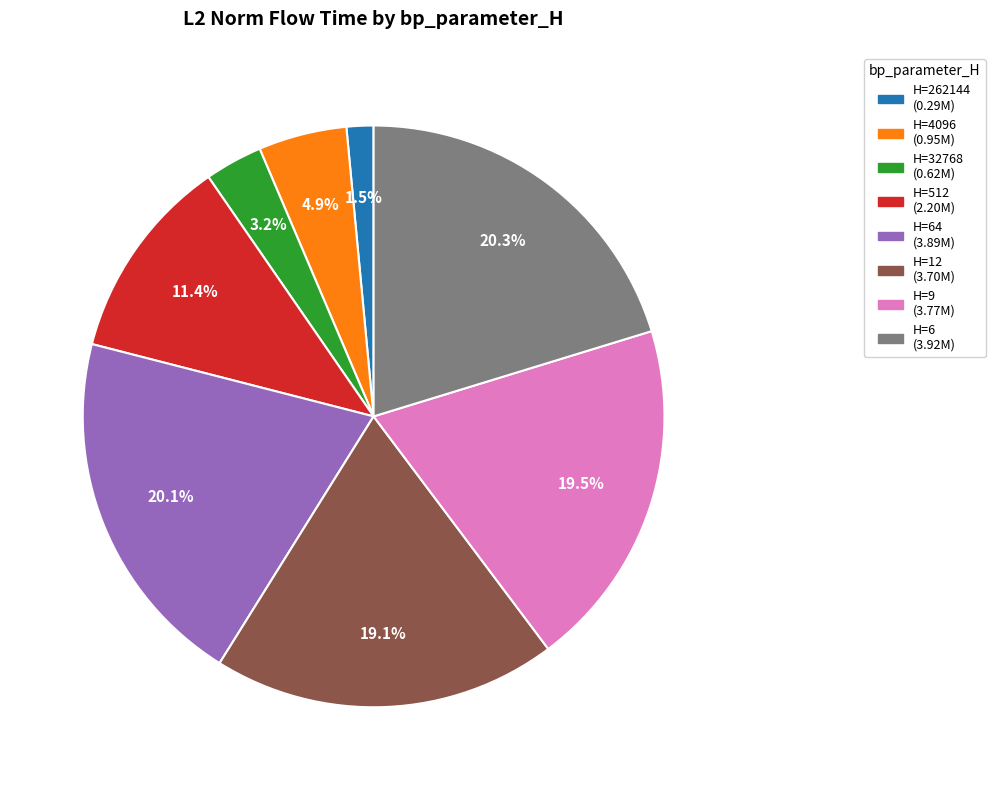

Is there any slice that represents more than half of the pie?

No